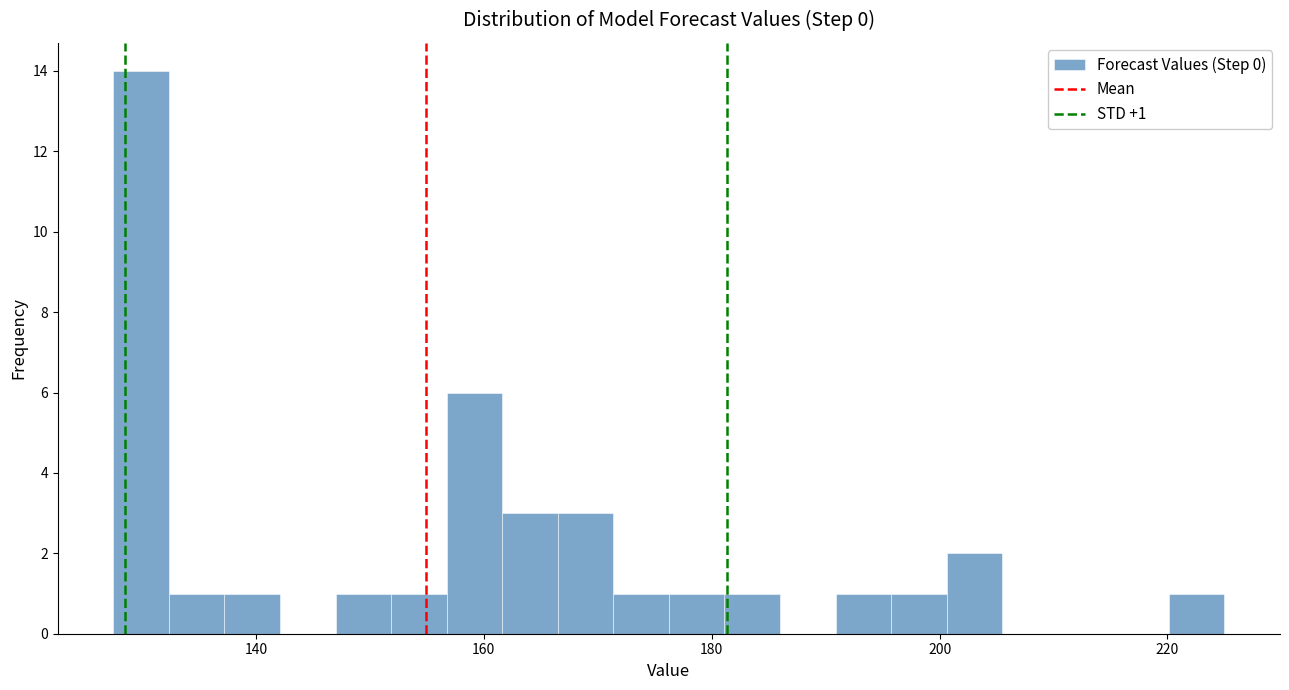

Read against the x-axis, roughly where is the centre of the tallest bar?

130